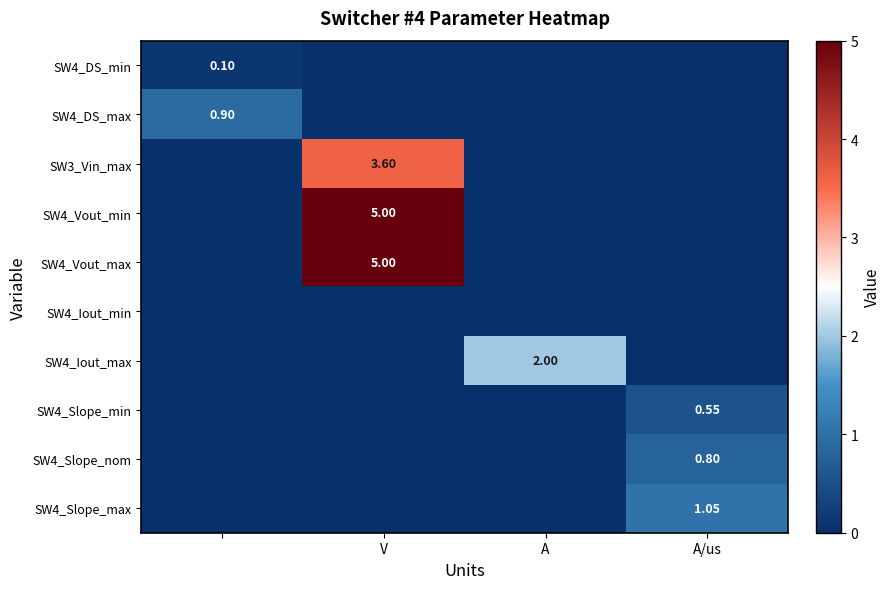

Which category has the lowest value across all series?

V